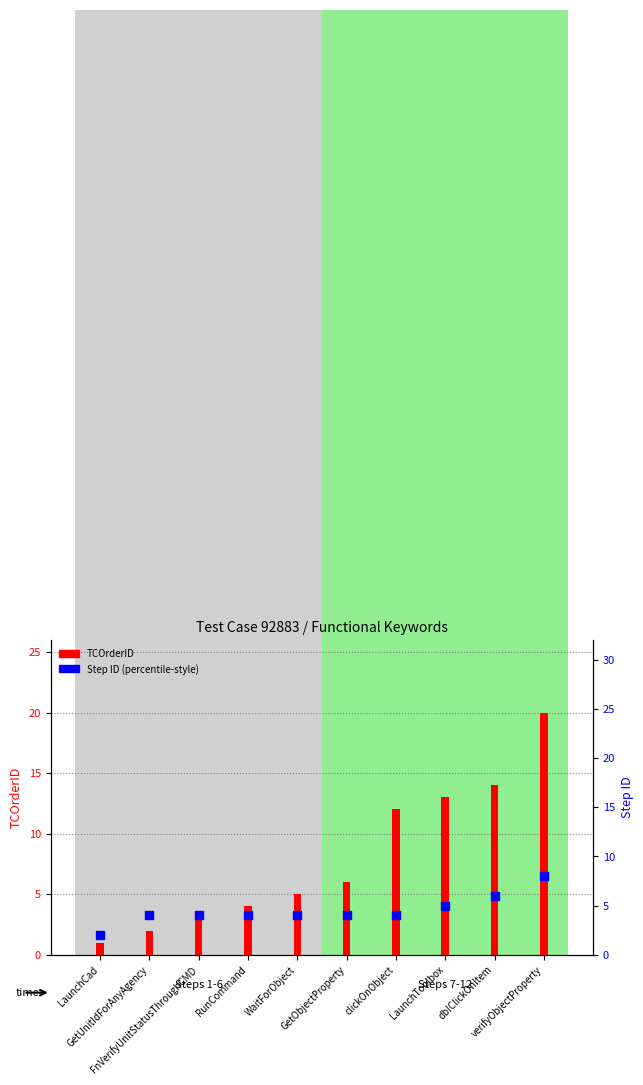

Which series reaches the minimum Y coordinate?

TCOrderID